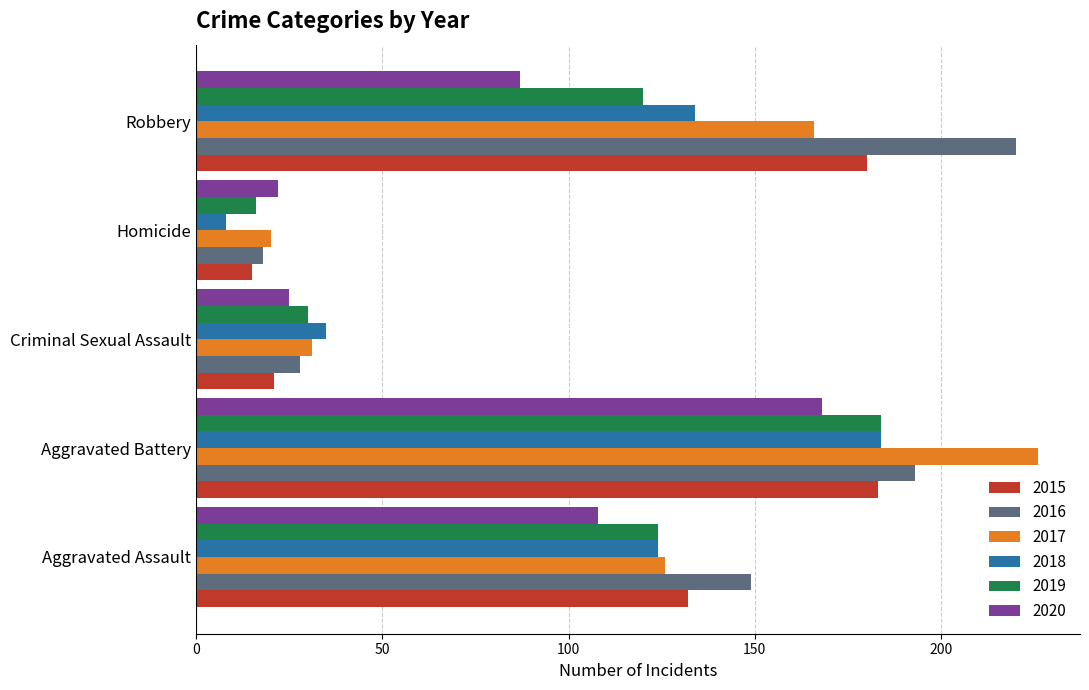

What is the highest value of the 2020 series?

168